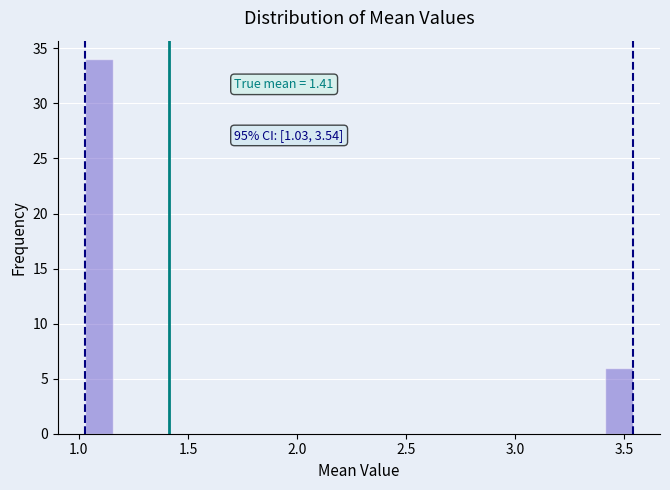

Around what value on the x-axis is the tallest bar? Give the approximate position of its centre, as read against the axis.

1.10